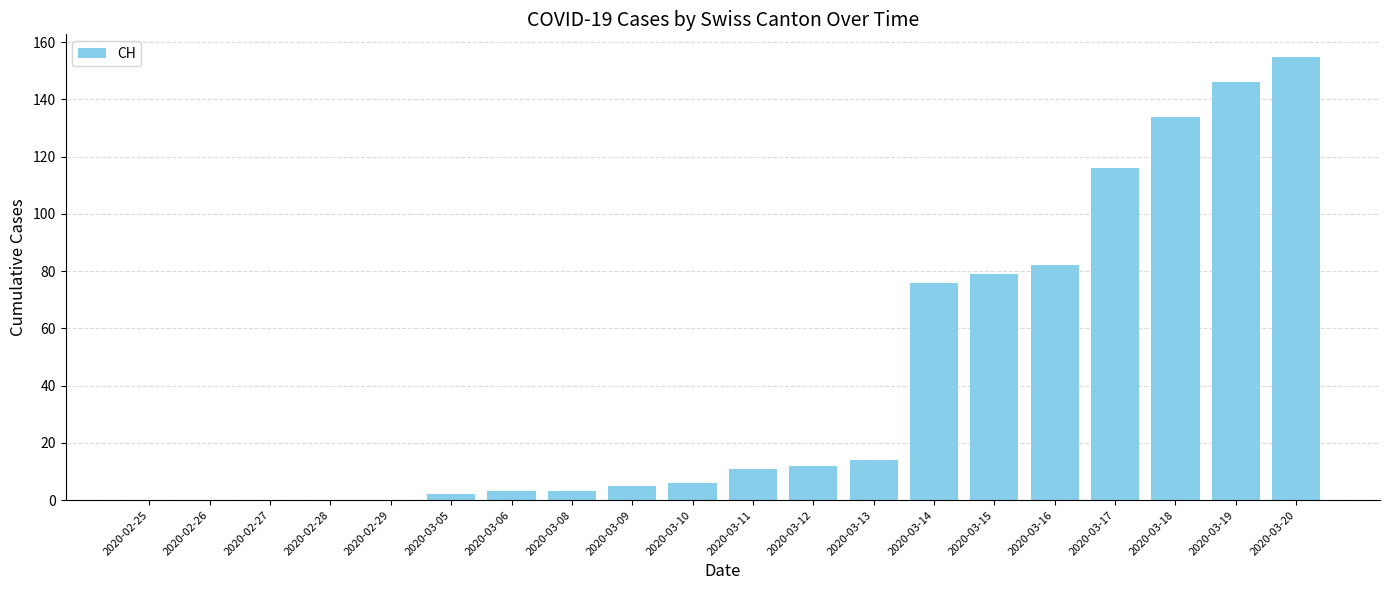

Is it true that the value at 2020-03-09 is 5?

True